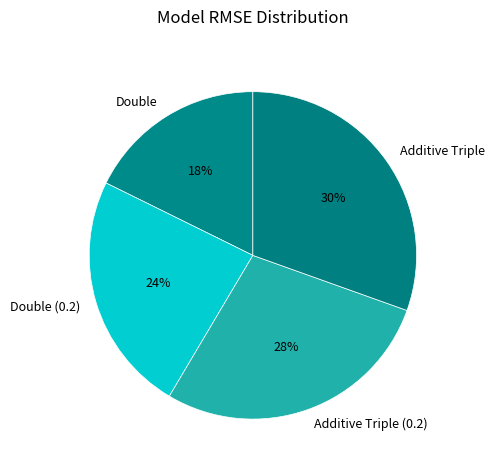

How many slices are in this pie chart?

4